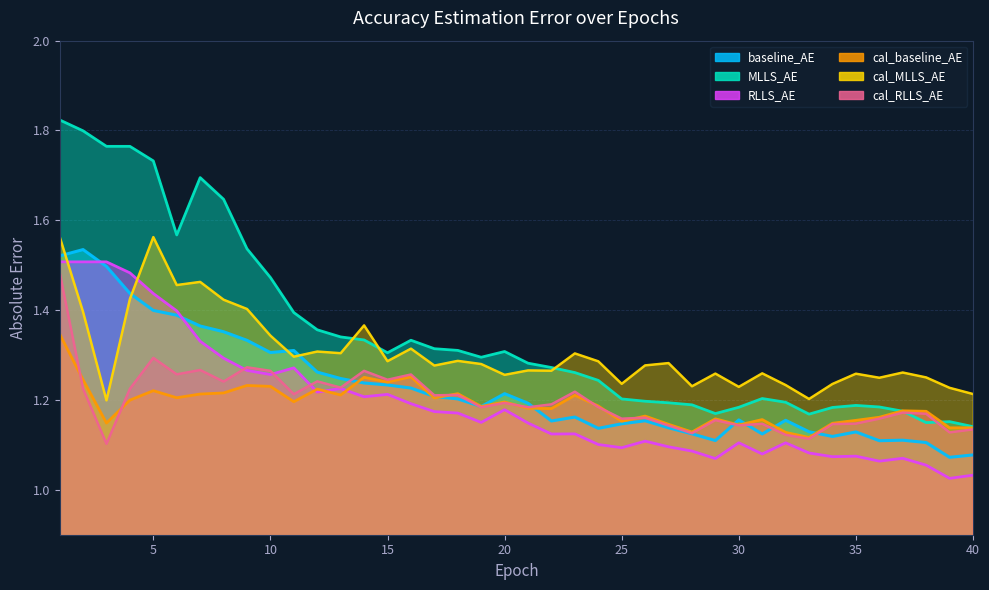

What is the difference between the cal_baseline_AE values at 34 and 5?

0.1